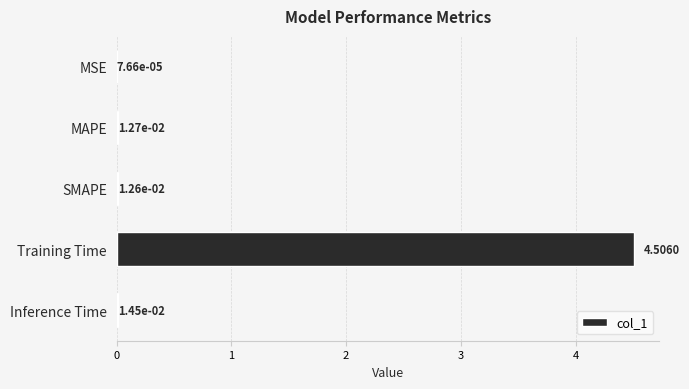

Are the bars horizontal?

Yes